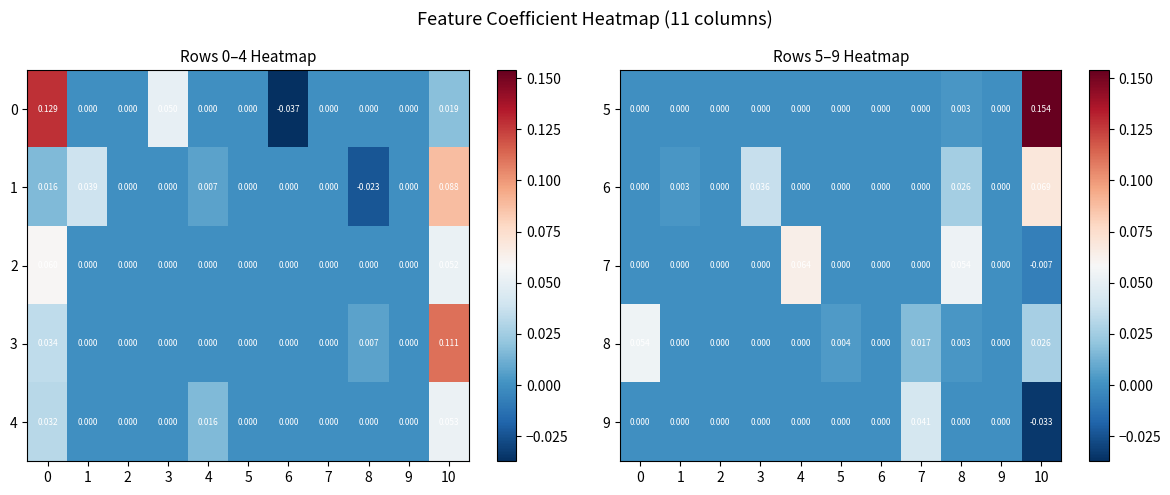

Is the value of 6 at 6 greater than the value of 8 at 4?

No